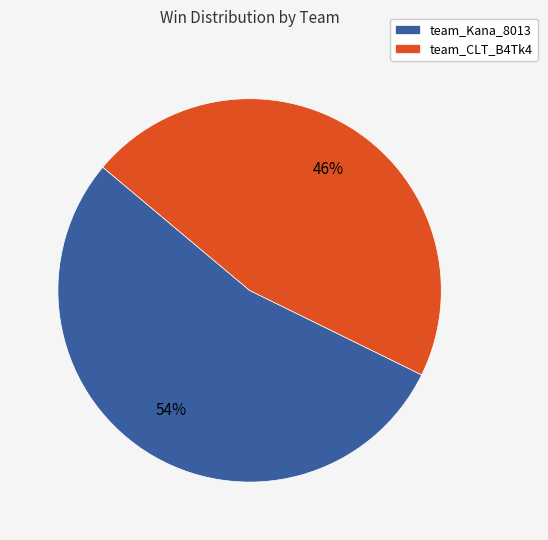

Does any single category account for the majority?

Yes